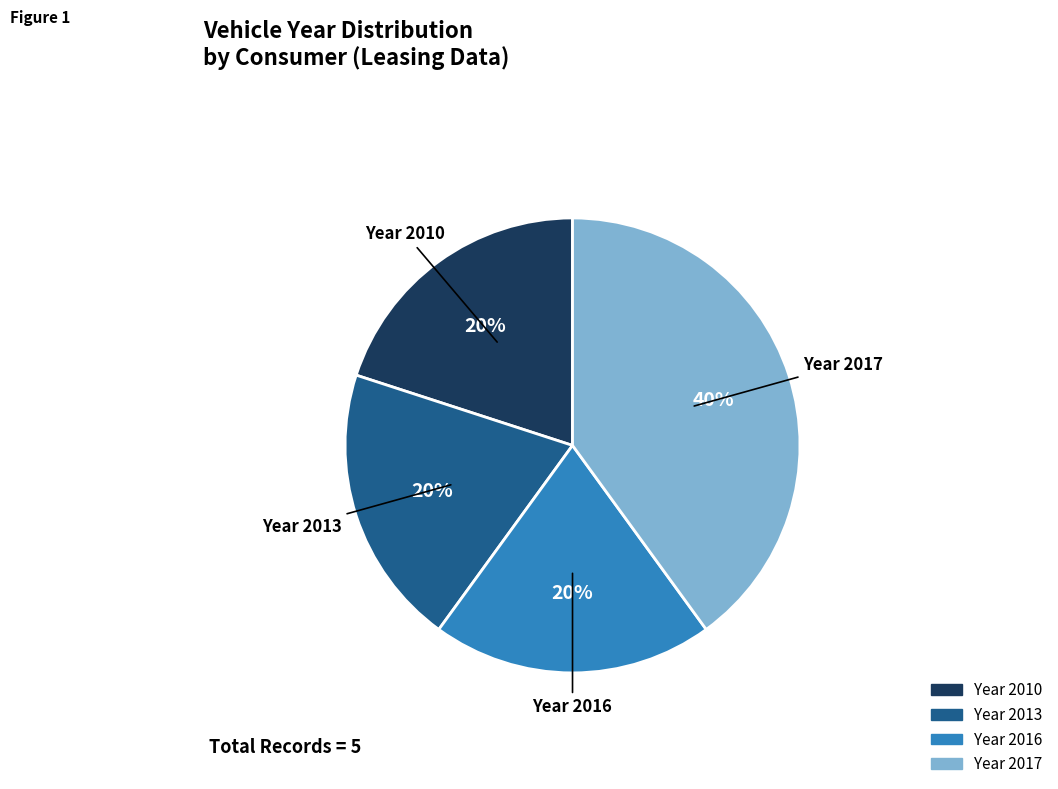

To the nearest percent, what is the difference between the largest and smallest slice percentages?

20%